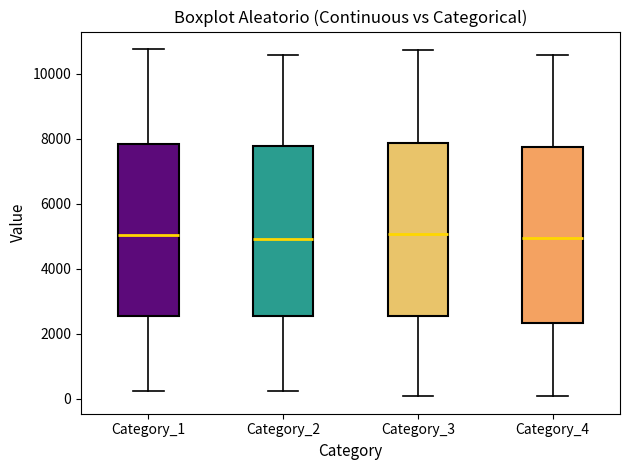

Reading left to right, transcribe this box plot: for each box, give where its median line is, the range the box spans, and where its two whiskers end, as read against the y-axis. The values are not printed on the chart, so give them approximately, as read against the axis.

Category_1: median 5000, box 2600 to 7800, whiskers 200 to 10800
Category_2: median 5000, box 2600 to 7800, whiskers 200 to 10600
Category_3: median 5000, box 2600 to 7800, whiskers 0 to 10800
Category_4: median 5000, box 2400 to 7800, whiskers 0 to 10600